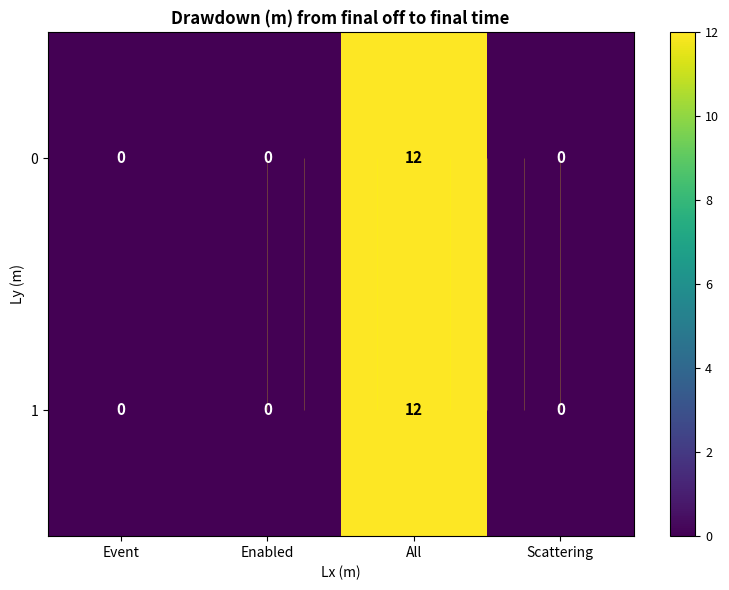

Which label corresponds to the smallest value in the chart?

Event